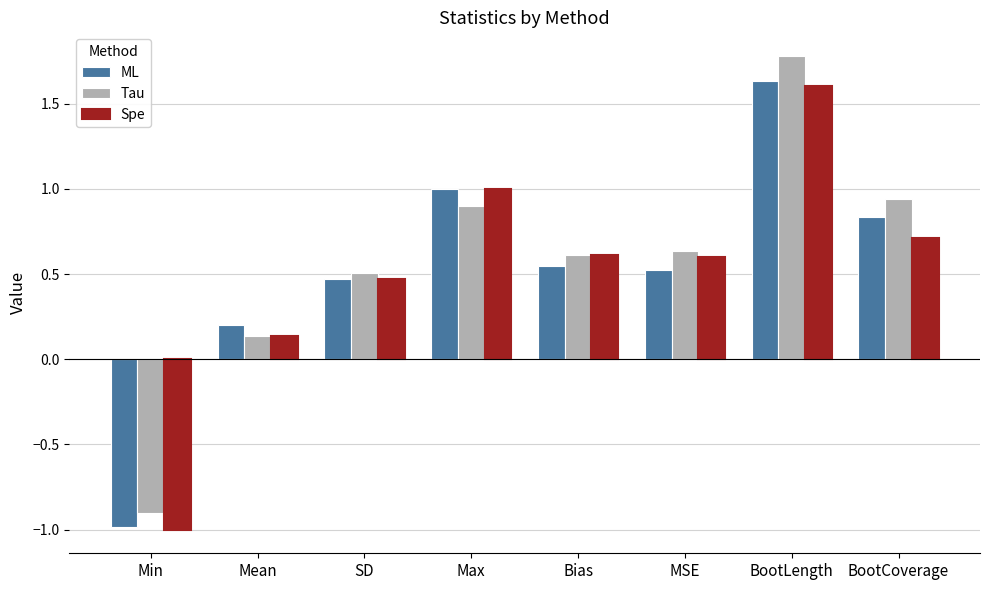

The value of Tau at Bias is 1.0. True or false?

False